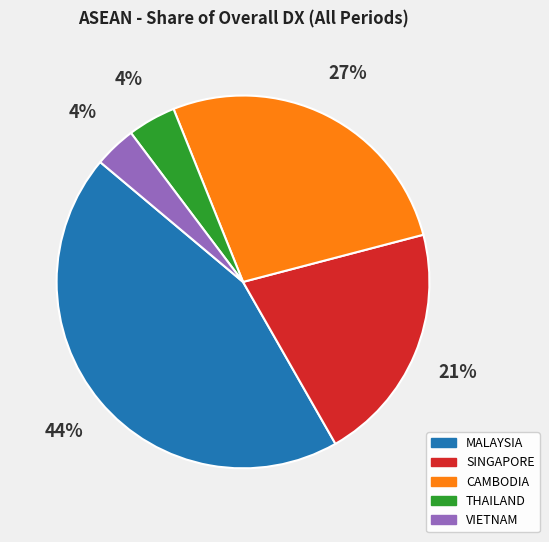

Is VIETNAM the majority of the pie?

No